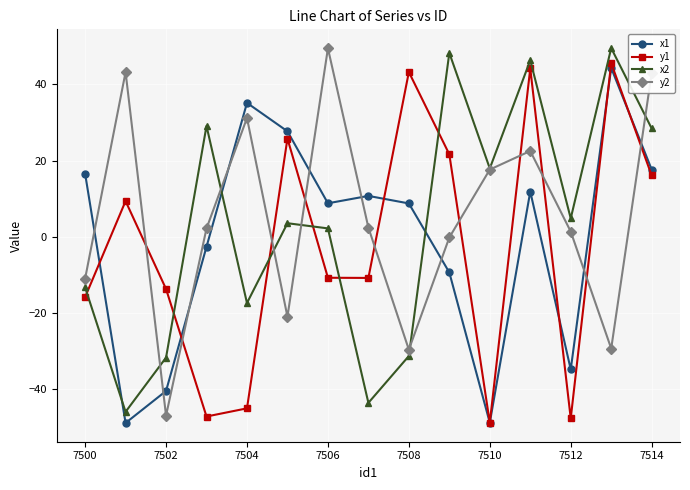

What is the maximum value for x1?

44.3